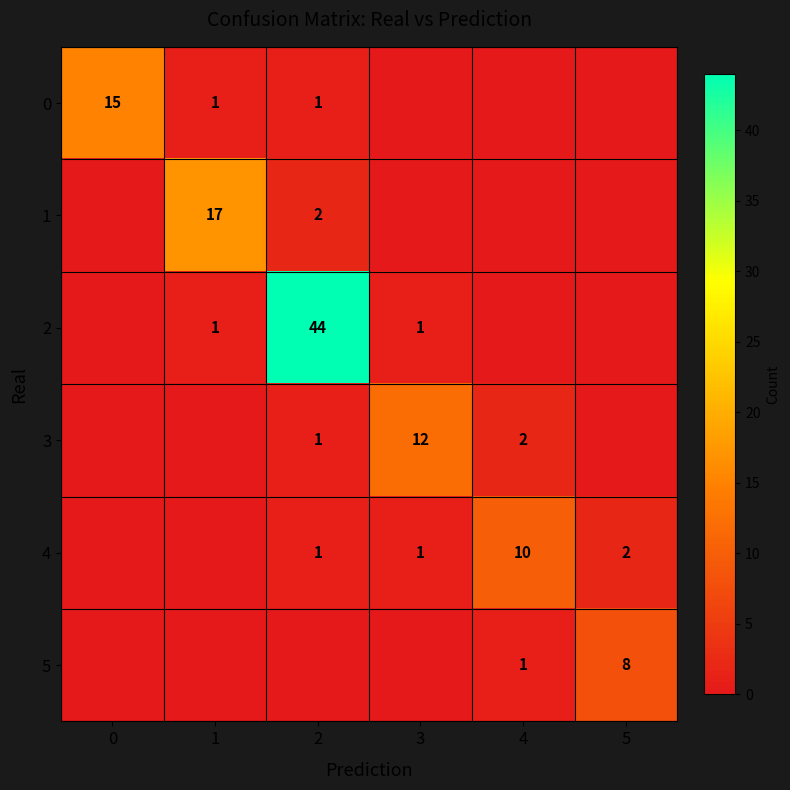

At how many categories does at least one series exceed 10?

4